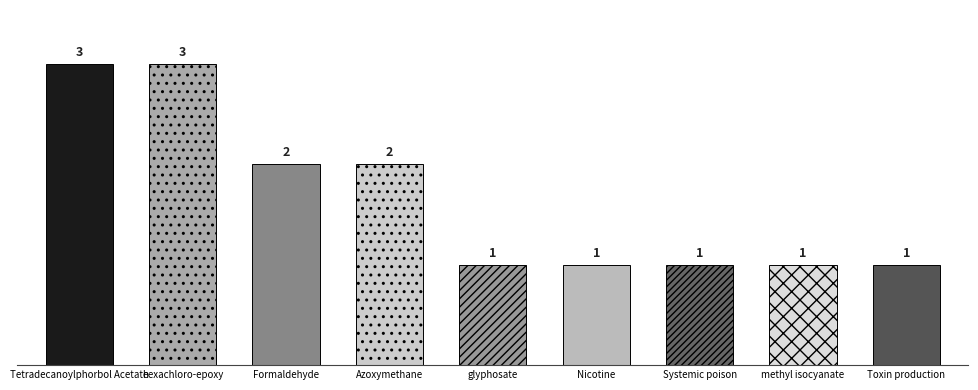

What is the sum of all values?

15